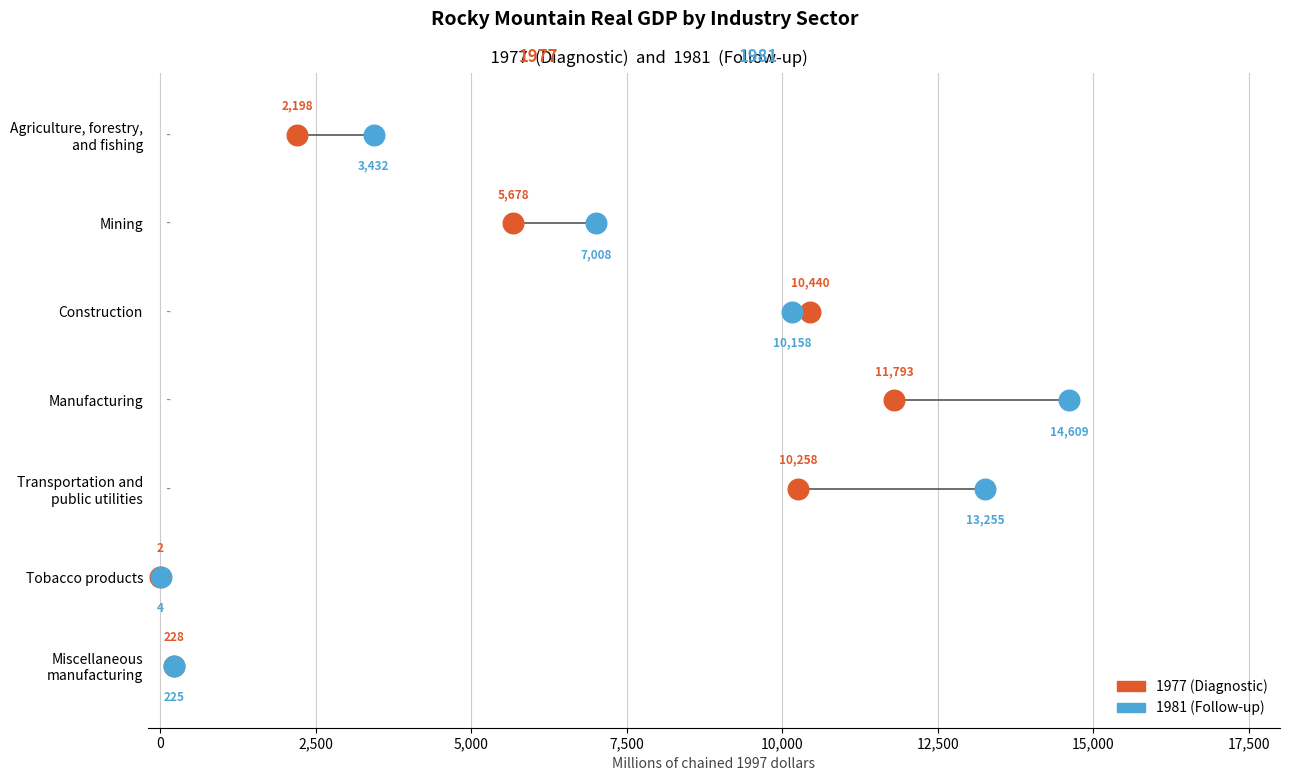

What are all the series names shown in the legend?

1977 (Diagnostic), 1981 (Follow-up)